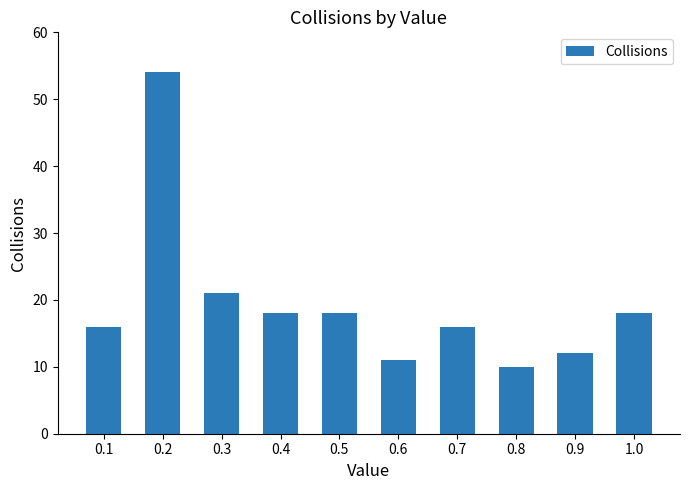

What is the difference between the maximum and minimum values?

44